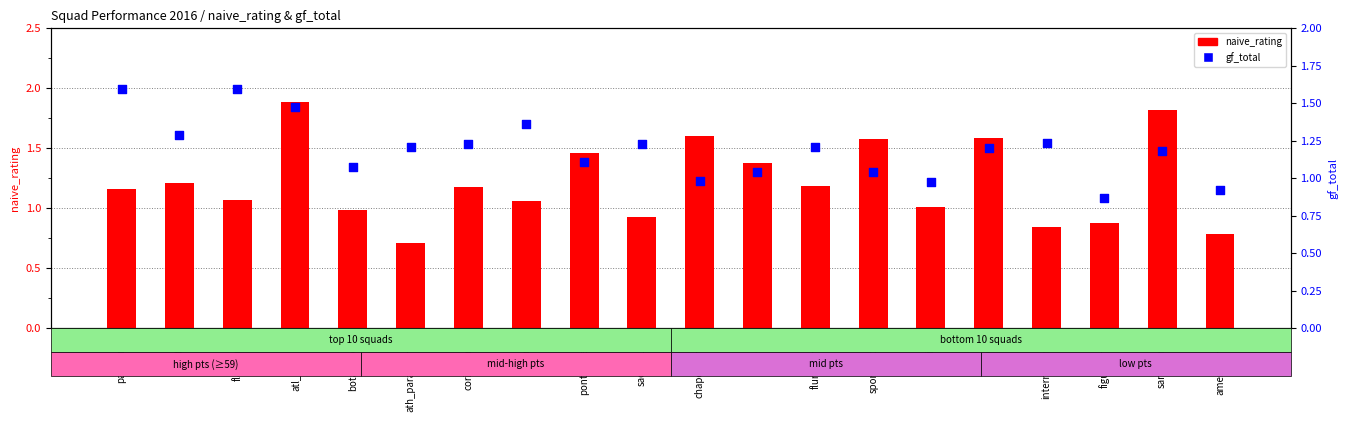

What is the total value across all series at sao_paulo?

2.2